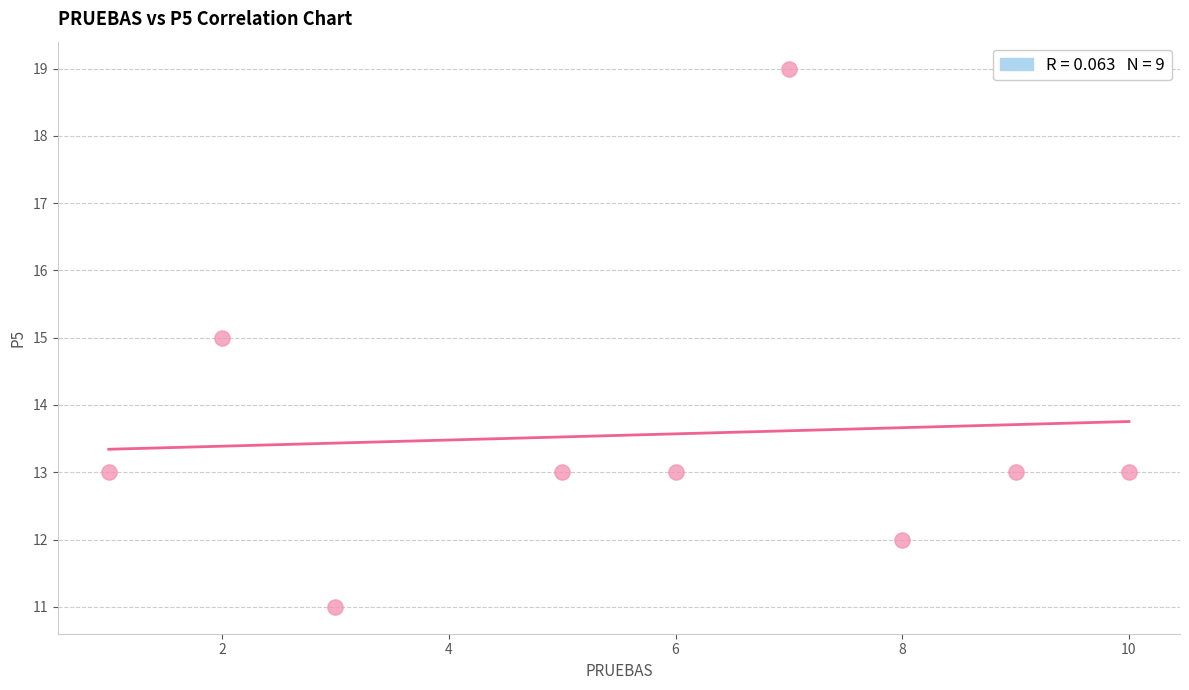

What is the average Y value?

14